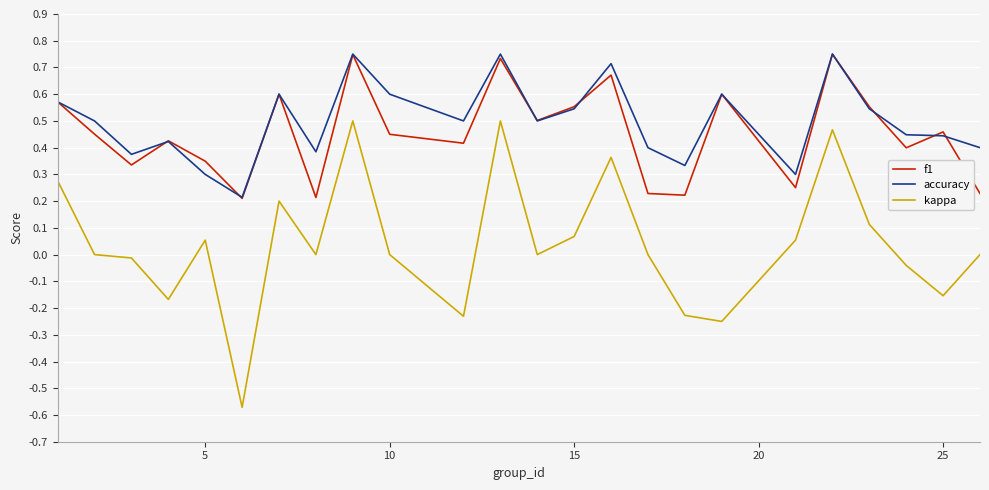

Which series has the largest total across all categories?

accuracy